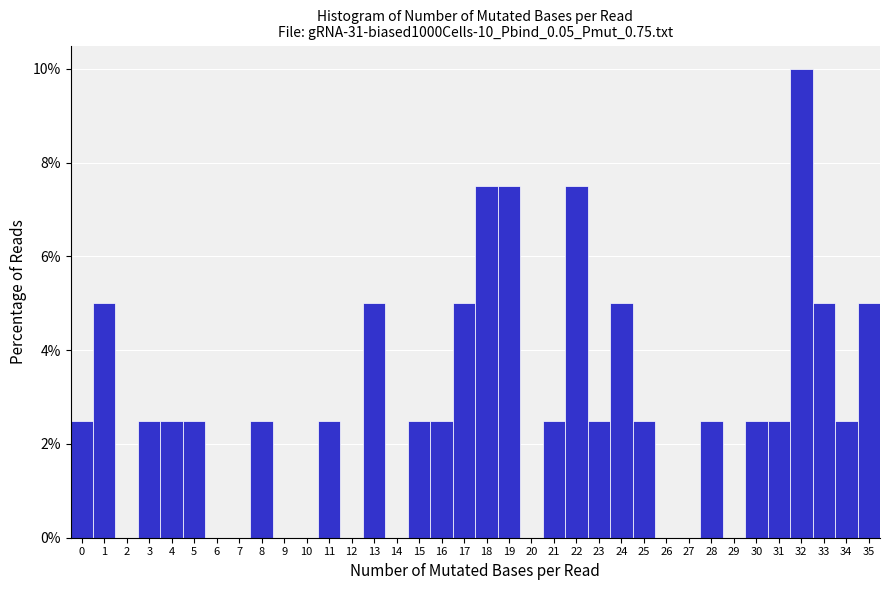

Reading left to right, transcribe this chart: for each bar, give the range it covers on the x-axis and its height. The values are not printed on the chart, so give them approximately, as read against the axis.

-0.5 to 0.5: 2.6
0.5 to 1.5: 5.0
1.5 to 2.5: 0
2.5 to 3.5: 2.6
3.5 to 4.5: 2.6
4.5 to 5.5: 2.6
5.5 to 6.5: 0
6.5 to 7.5: 0
7.5 to 8.5: 2.6
8.5 to 9.5: 0
9.5 to 10.5: 0
10.5 to 11.5: 2.6
11.5 to 12.5: 0
12.5 to 13.5: 5.0
13.5 to 14.5: 0
14.5 to 15.5: 2.6
15.5 to 16.5: 2.6
16.5 to 17.5: 5.0
17.5 to 18.5: 7.6
18.5 to 19.5: 7.6
19.5 to 20.5: 0
20.5 to 21.5: 2.6
21.5 to 22.5: 7.6
22.5 to 23.5: 2.6
23.5 to 24.5: 5.0
24.5 to 25.5: 2.6
25.5 to 26.5: 0
26.5 to 27.5: 0
27.5 to 28.5: 2.6
28.5 to 29.5: 0
29.5 to 30.5: 2.6
30.5 to 31.5: 2.6
31.5 to 32.5: 10.0
32.5 to 33.5: 5.0
33.5 to 34.5: 2.6
34.5 to 35.5: 5.0